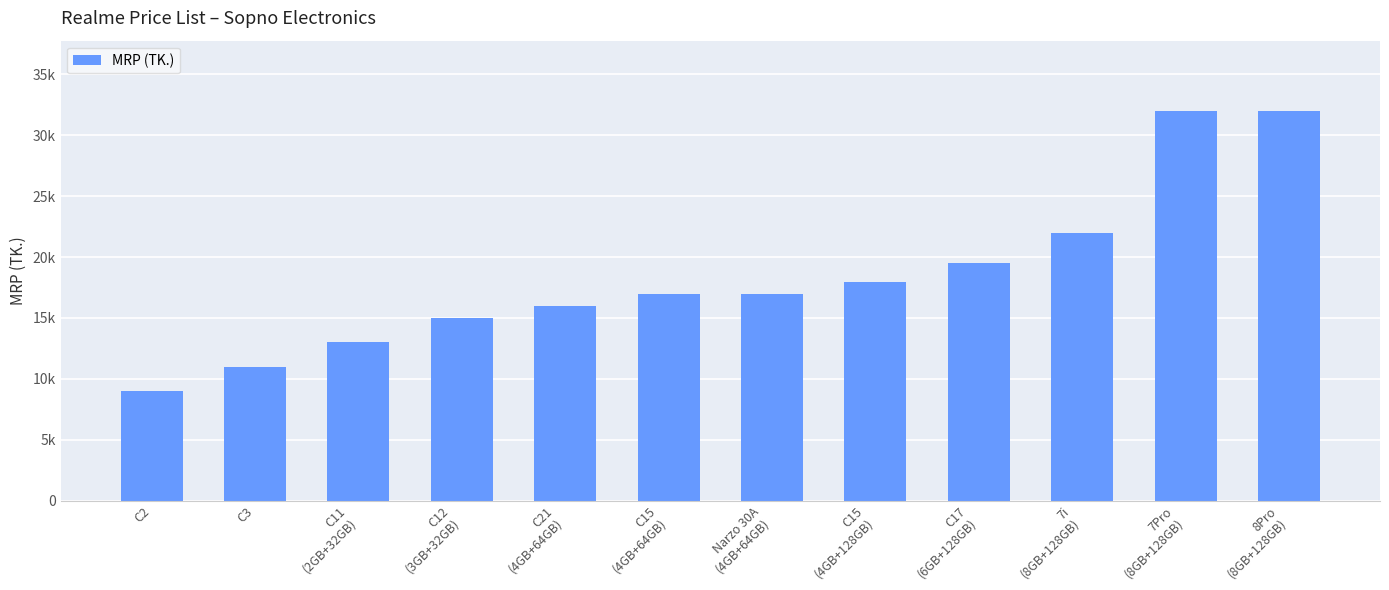

What is the change in value from C3 to C11
(2GB+32GB)?

+2000